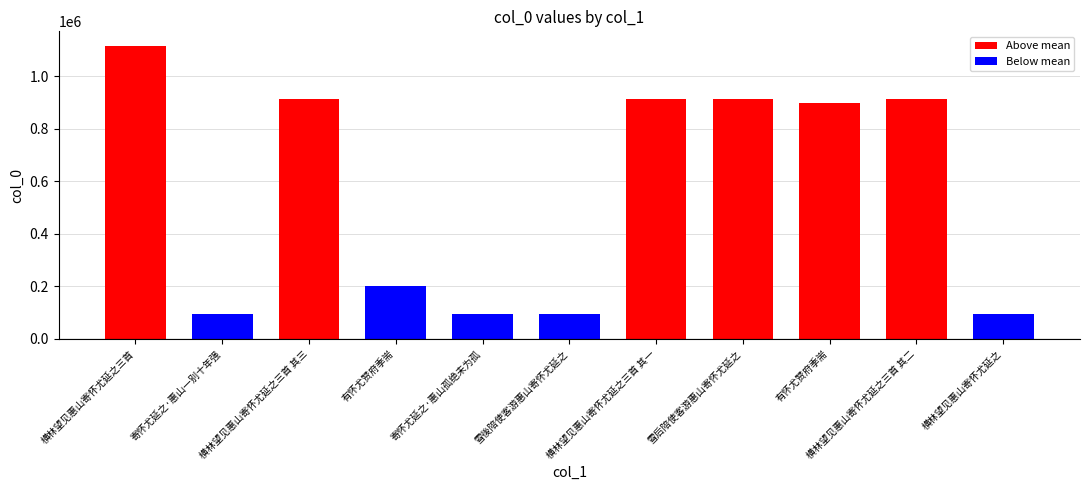

What is the label of the 11th bar from the right?

横林望见惠山寄怀尤延之三首